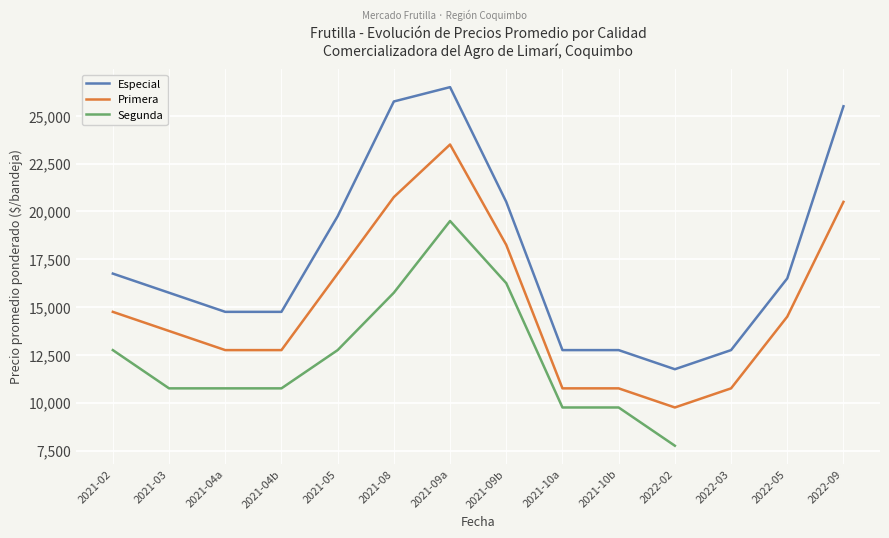

In Especial, how many points are lower than both neighbors (excluding endpoints)?

1